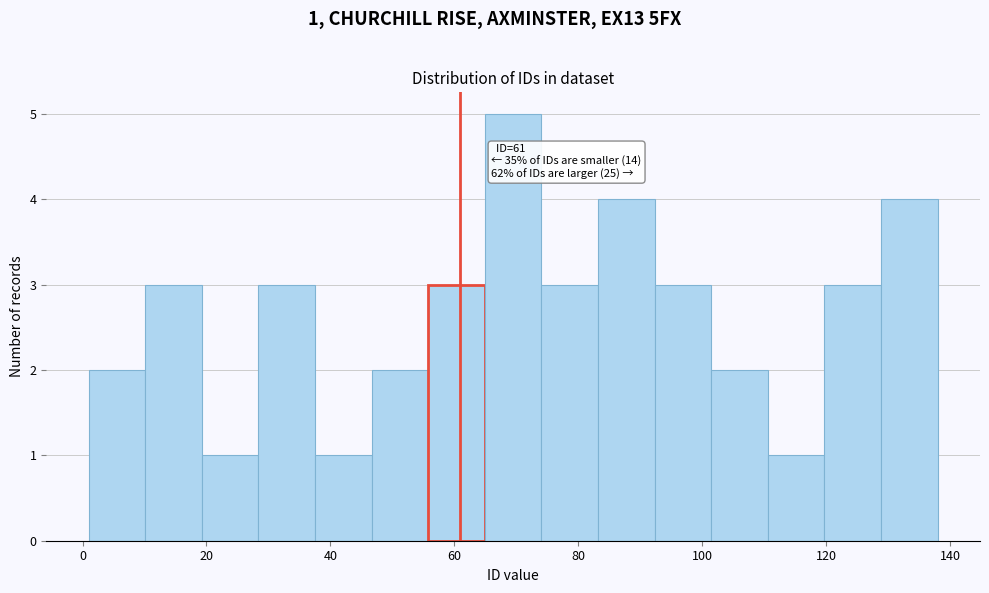

Which range on the x-axis has the tallest bar?

64 to 74